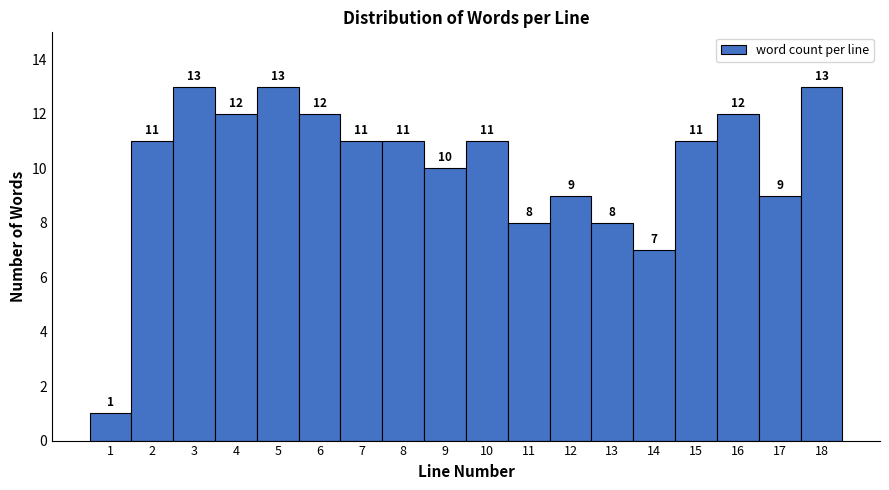

Reading left to right, transcribe this chart: for each bar, give the range it covers on the x-axis and its height.

0.5 to 1.5: 1
1.5 to 2.5: 11
2.5 to 3.5: 13
3.5 to 4.5: 12
4.5 to 5.5: 13
5.5 to 6.5: 12
6.5 to 7.5: 11
7.5 to 8.5: 11
8.5 to 9.5: 10
9.5 to 10.5: 11
10.5 to 11.5: 8
11.5 to 12.5: 9
12.5 to 13.5: 8
13.5 to 14.5: 7
14.5 to 15.5: 11
15.5 to 16.5: 12
16.5 to 17.5: 9
17.5 to 18.5: 13